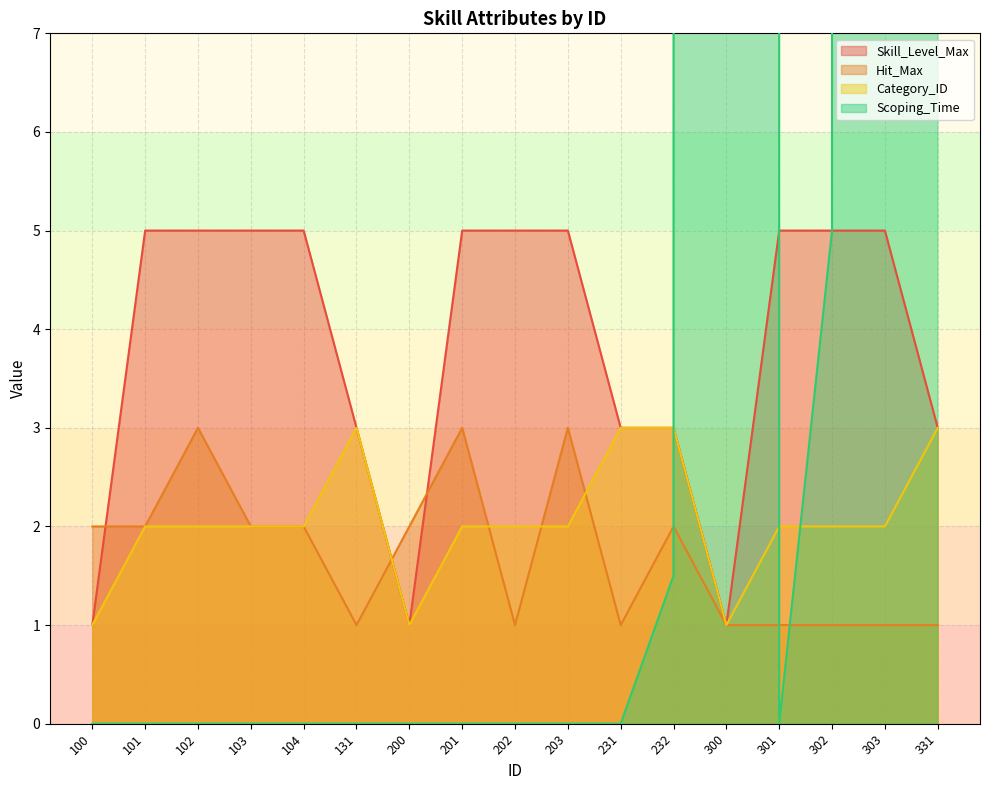

What is the sum of all Scoping_Time values?

30003.5